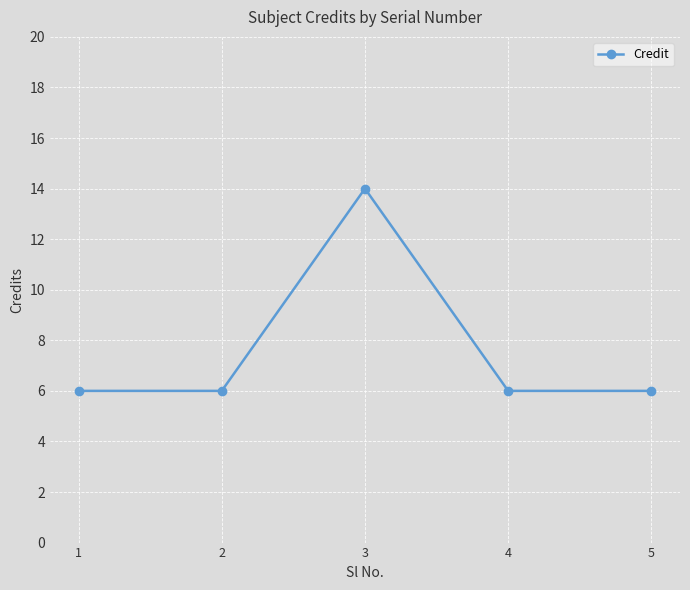

What is the sum of the values at 3 and 4?

20